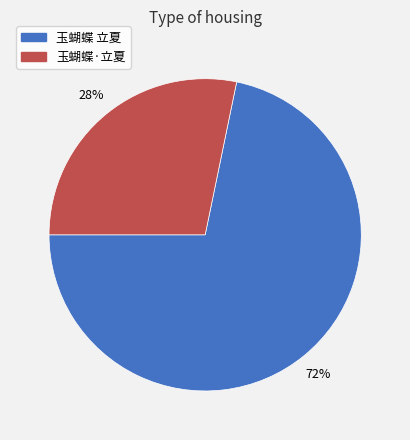

Is the sum of 玉蝴蝶·立夏 and 玉蝴蝶 立夏 greater than half?

Yes